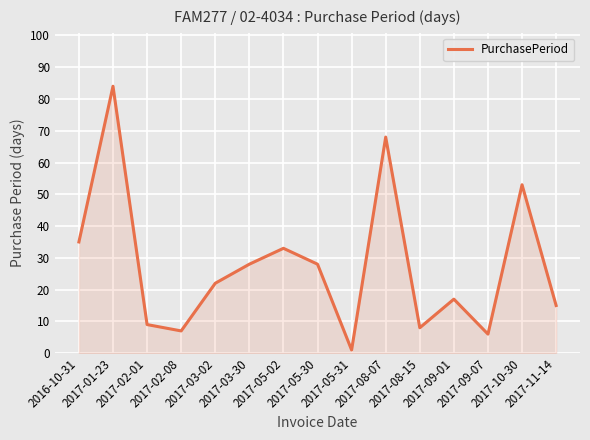

At which label is the value closest to 42?

2016-10-31